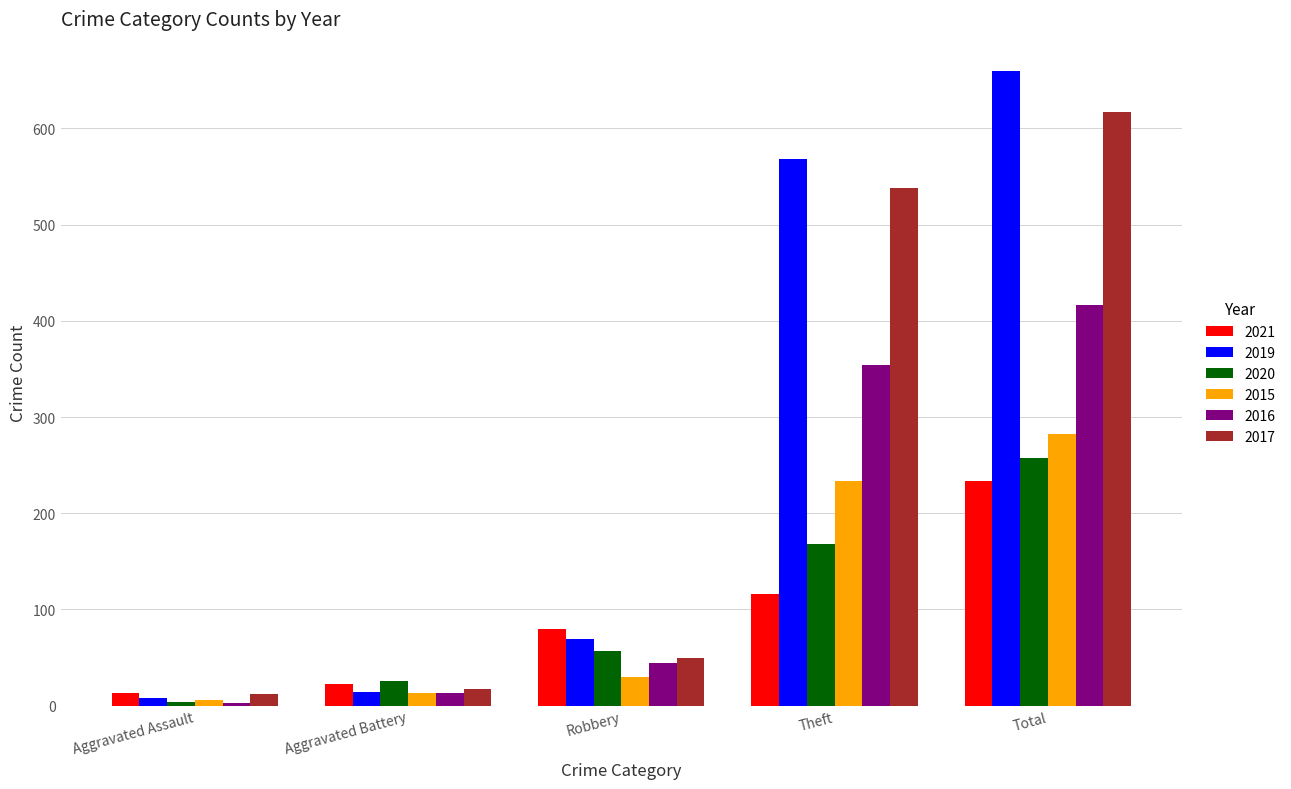

How many bars are there in total?

30